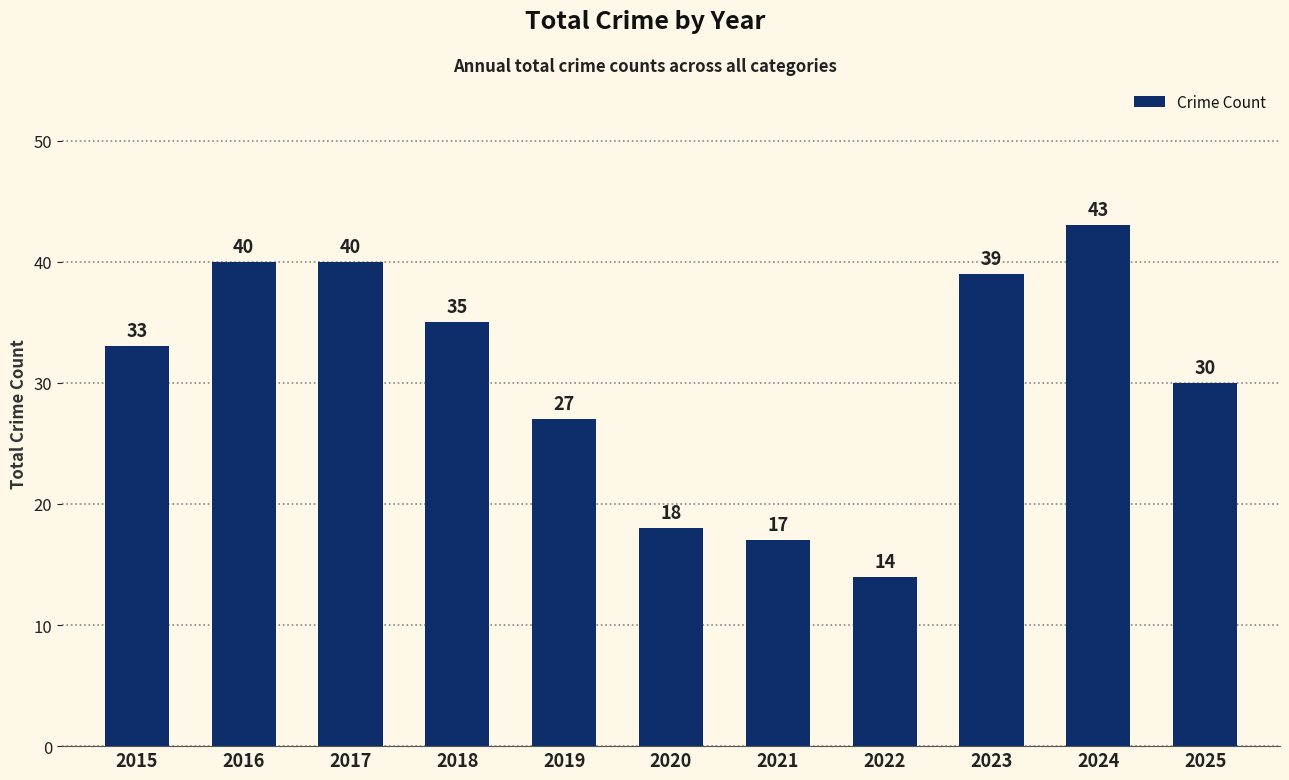

What is the ratio of the value at 2024 to the value at 2017?

1.1